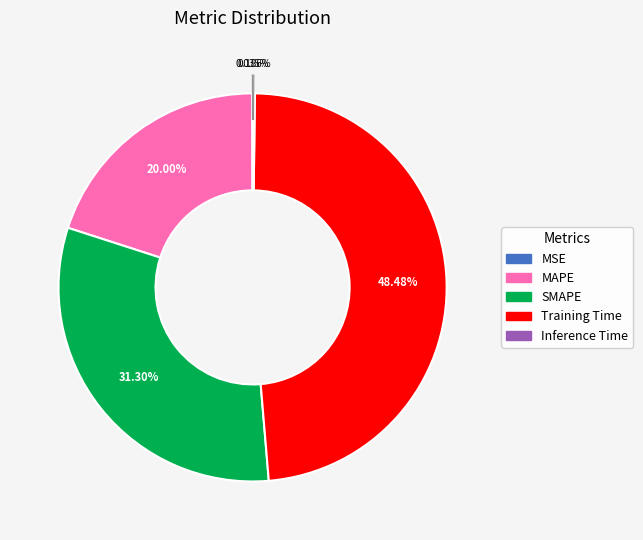

Which slice is the largest?

Training Time